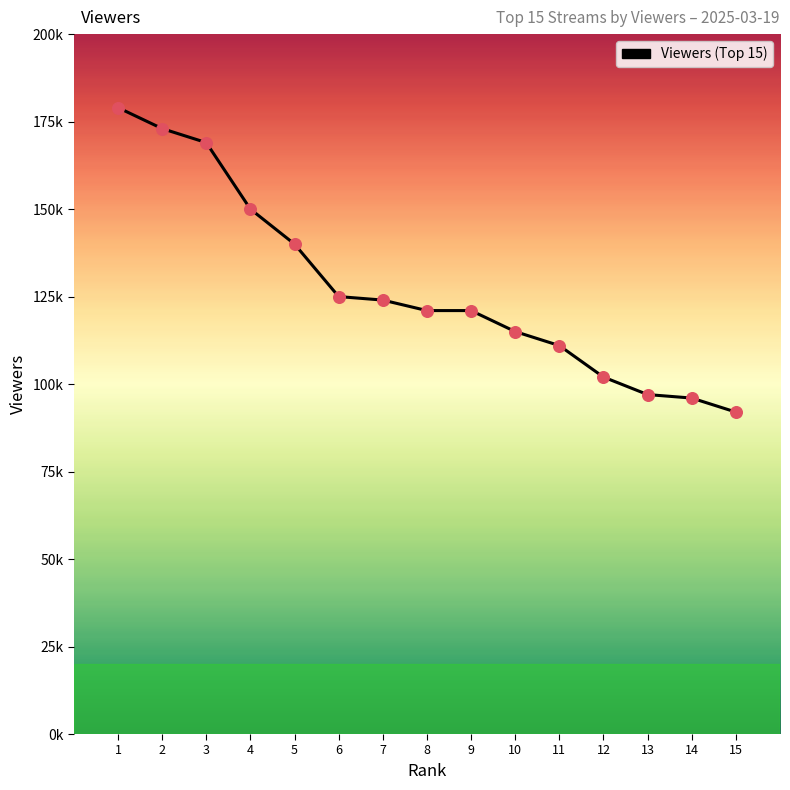

What is the change in value from 3 to 7?

-45000